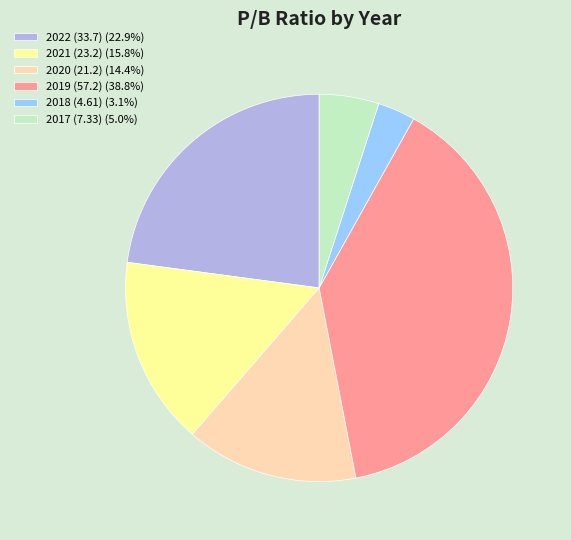

Does any single category account for the majority?

No